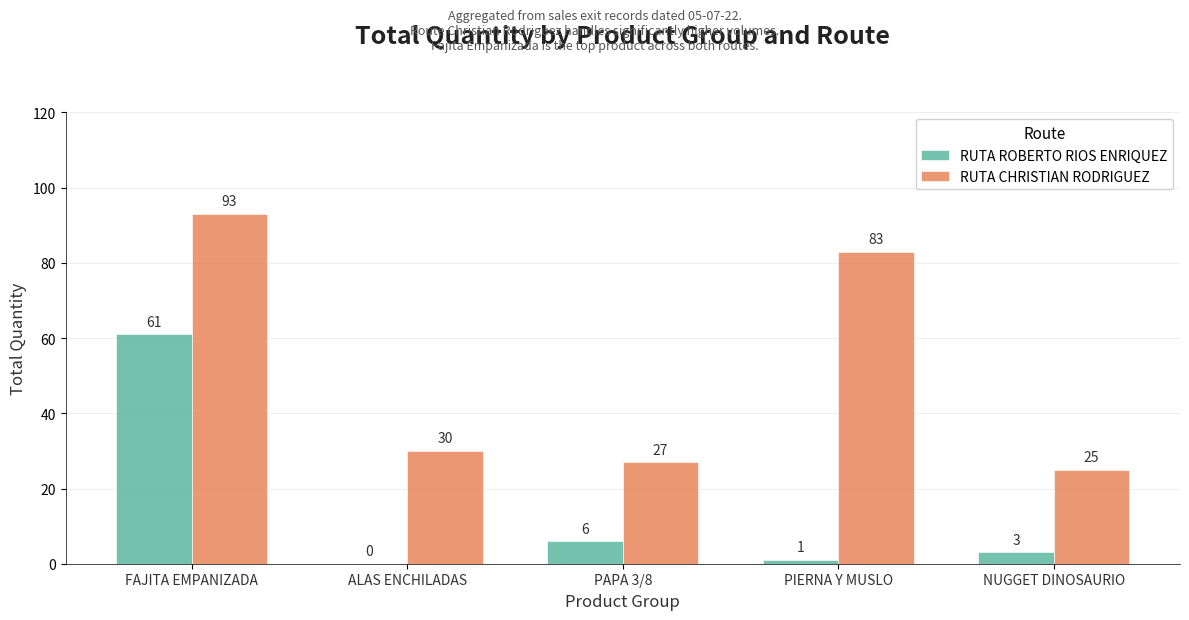

Is the value of RUTA CHRISTIAN RODRIGUEZ at NUGGET DINOSAURIO greater than the value of RUTA ROBERTO RIOS ENRIQUEZ at PIERNA Y MUSLO?

Yes